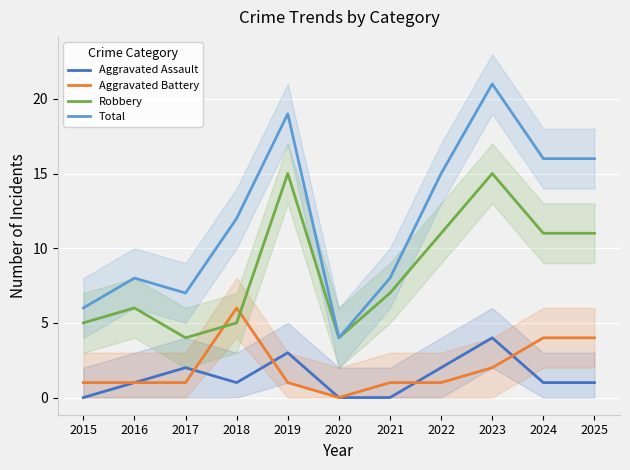

Which category has the lowest value across all series?

2015